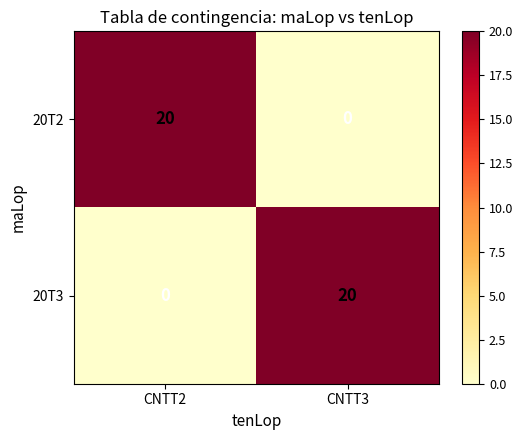

True or false: 20T2 has a value of -6 at CNTT3.

False